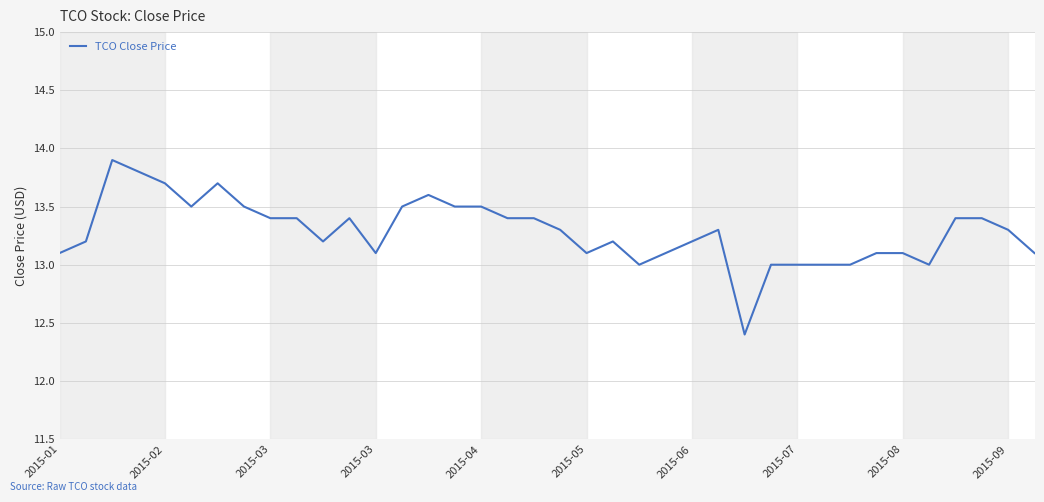

What is the minimum value shown in the chart?

12.4